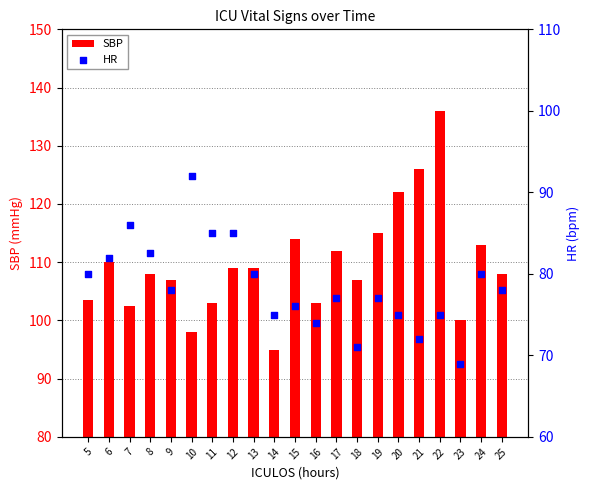

Which series contains the highest Y value?

SBP